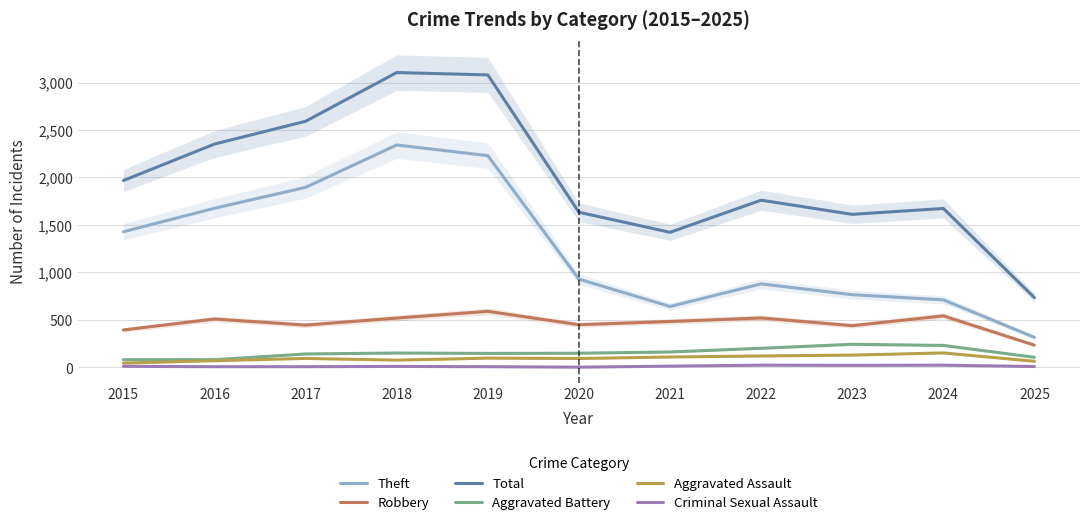

Reading left to right, transcribe all the data shown in this chart.

Theft: 1429	1676	1896	2342	2230	930	642	880	766	712	317
Robbery: 395	510	446	520	591	450	484	521	440	543	235
Total: 1968	2352	2592	3105	3080	1634	1423	1761	1612	1674	735
Aggravated Battery: 82	82	142	152	148	150	163	202	244	232	107
Aggravated Assault: 46	71	95	77	98	94	110	121	130	153	65
Criminal Sexual Assault: 12	8	8	11	8	3	14	24	22	24	10